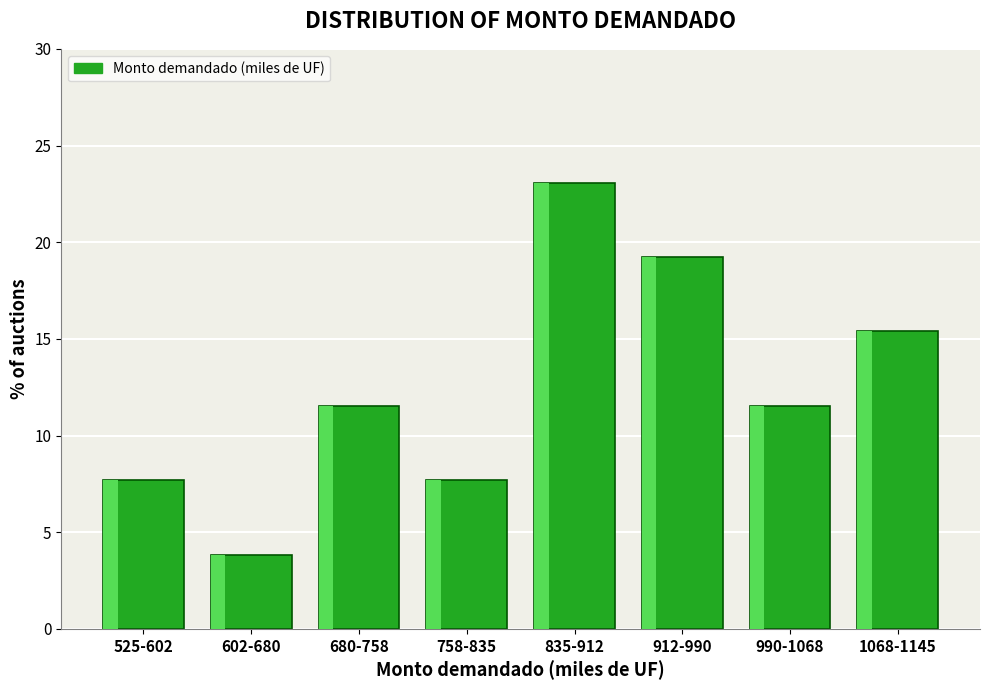

Reading right to left, transcribe all the data shown in this chart.

15.4	11.5	19.2	23.1	7.7	11.5	3.8	7.7